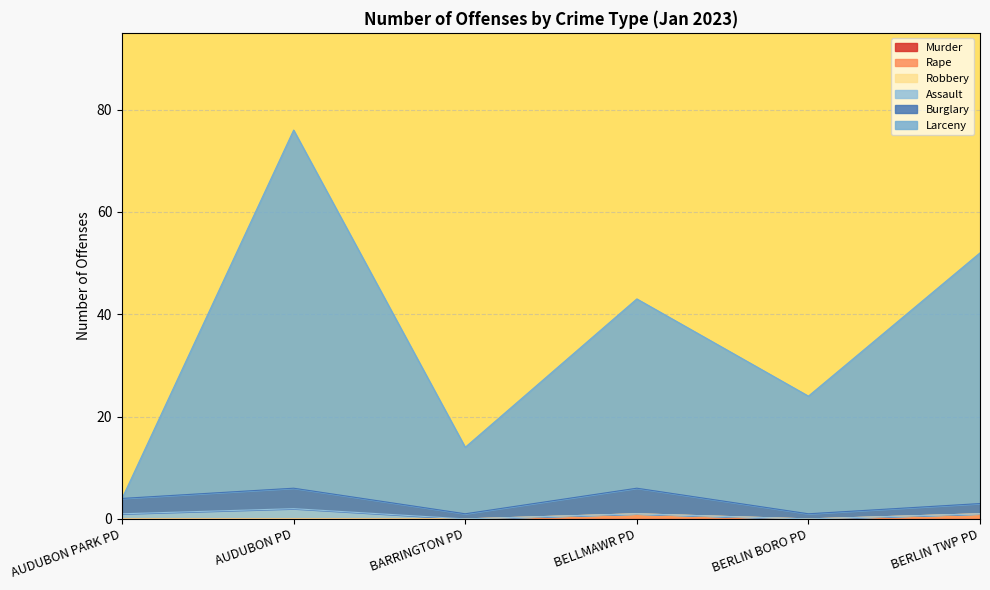

Reading left to right, transcribe all the data shown in this chart.

Murder: AUDUBON PARK PD=0	AUDUBON PD=0	BARRINGTON PD=0	BELLMAWR PD=0	BERLIN BORO PD=0	BERLIN TWP PD=0
Rape: AUDUBON PARK PD=0	AUDUBON PD=0	BARRINGTON PD=0	BELLMAWR PD=1	BERLIN BORO PD=0	BERLIN TWP PD=1
Robbery: AUDUBON PARK PD=0	AUDUBON PD=0	BARRINGTON PD=0	BELLMAWR PD=0	BERLIN BORO PD=0	BERLIN TWP PD=0
Assault: AUDUBON PARK PD=1	AUDUBON PD=2	BARRINGTON PD=0	BELLMAWR PD=0	BERLIN BORO PD=0	BERLIN TWP PD=0
Burglary: AUDUBON PARK PD=3	AUDUBON PD=4	BARRINGTON PD=1	BELLMAWR PD=5	BERLIN BORO PD=1	BERLIN TWP PD=2
Larceny: AUDUBON PARK PD=0	AUDUBON PD=70	BARRINGTON PD=13	BELLMAWR PD=37	BERLIN BORO PD=23	BERLIN TWP PD=49